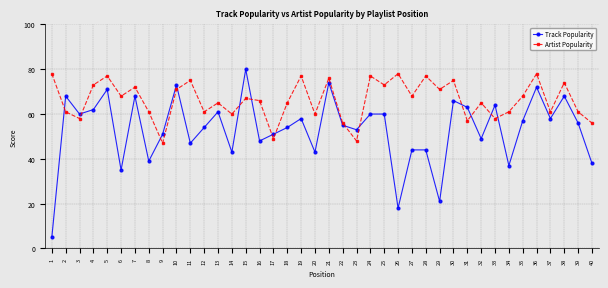

Reading left to right, transcribe all the data shown in this chart.

Track Popularity: 1=5	2=68	3=60	4=62	5=71	6=35	7=68	8=39	9=51	10=73	11=47	12=54	13=61	14=43	15=80	16=48	17=51	18=54	19=58	20=43	21=74	22=55	23=53	24=60	25=60	26=18	27=44	28=44	29=21	30=66	31=63	32=49	33=64	34=37	35=57	36=72	37=58	38=68	39=56	40=38
Artist Popularity: 1=78	2=61	3=58	4=73	5=77	6=68	7=72	8=61	9=47	10=71	11=75	12=61	13=65	14=60	15=67	16=66	17=49	18=65	19=77	20=60	21=76	22=56	23=48	24=77	25=73	26=78	27=68	28=77	29=71	30=75	31=57	32=65	33=58	34=61	35=68	36=78	37=61	38=74	39=61	40=56